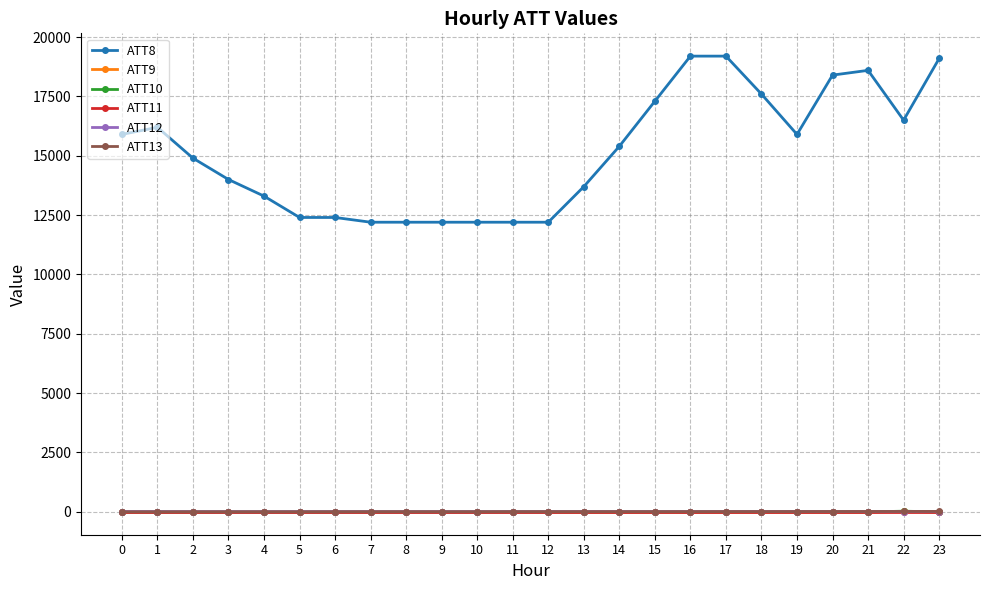

What is the greatest value displayed?

19200.0